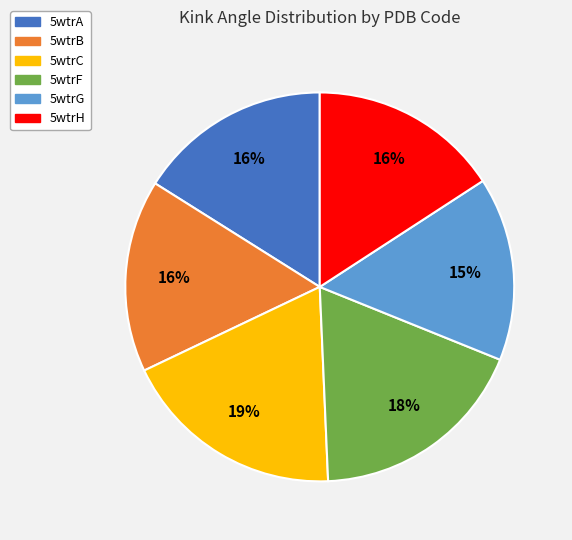

How many segments does this pie chart have?

6